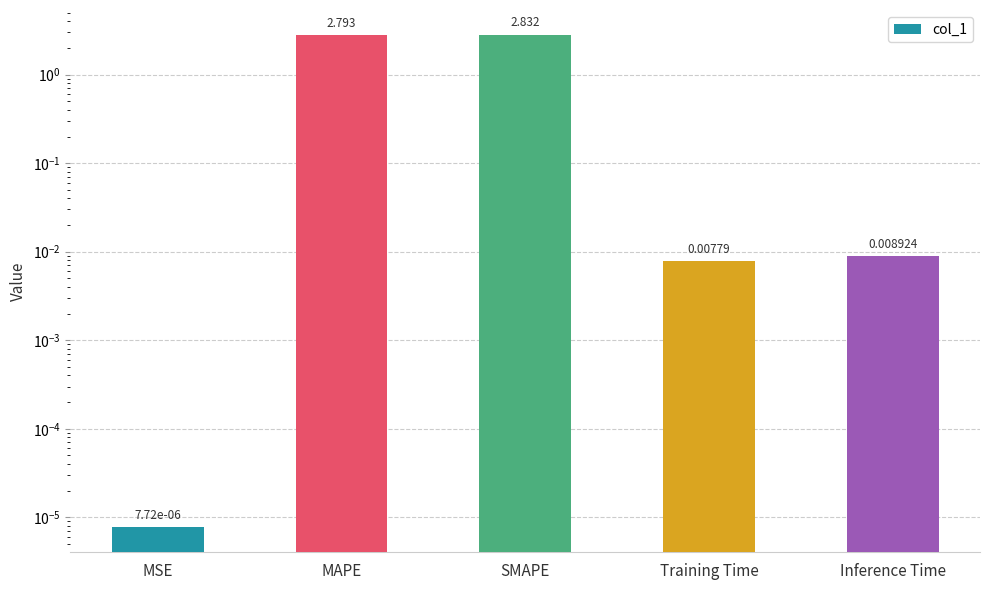

At which label is the value closest to 1?

Inference Time